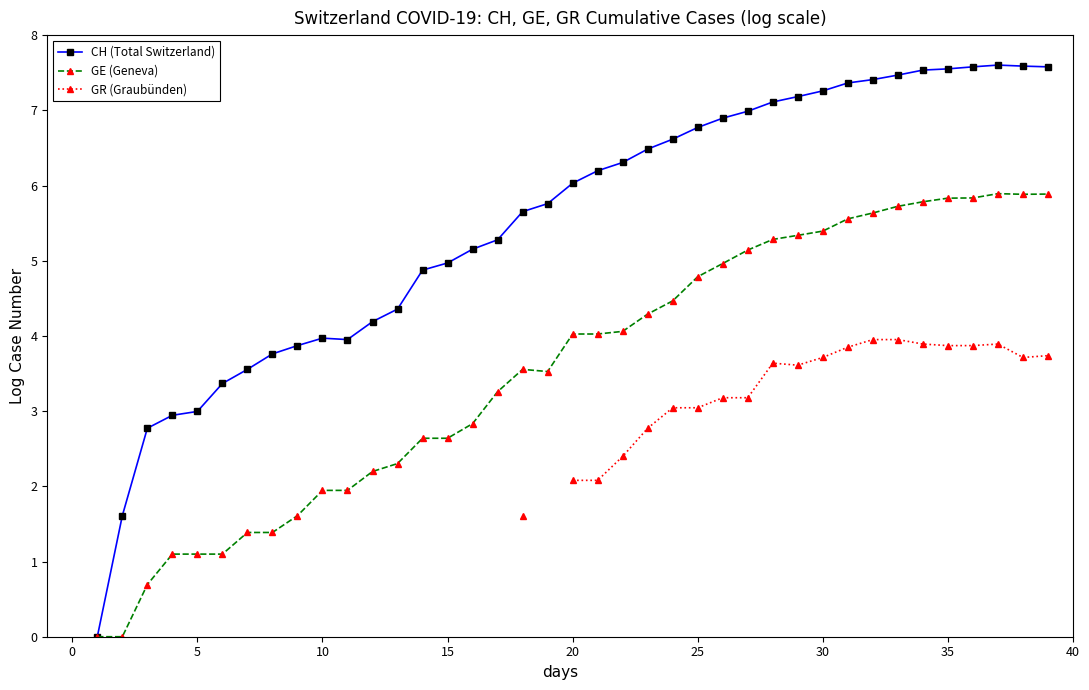

How many data points does each series have?

40